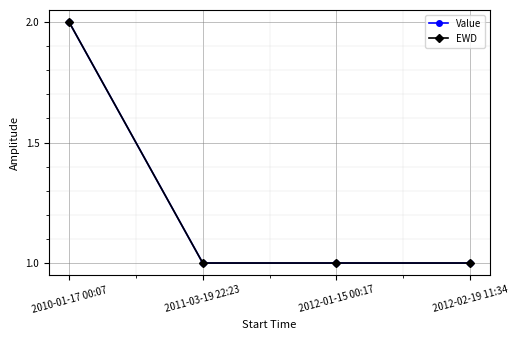

True or false: Value has more than 1 interior local peaks.

False